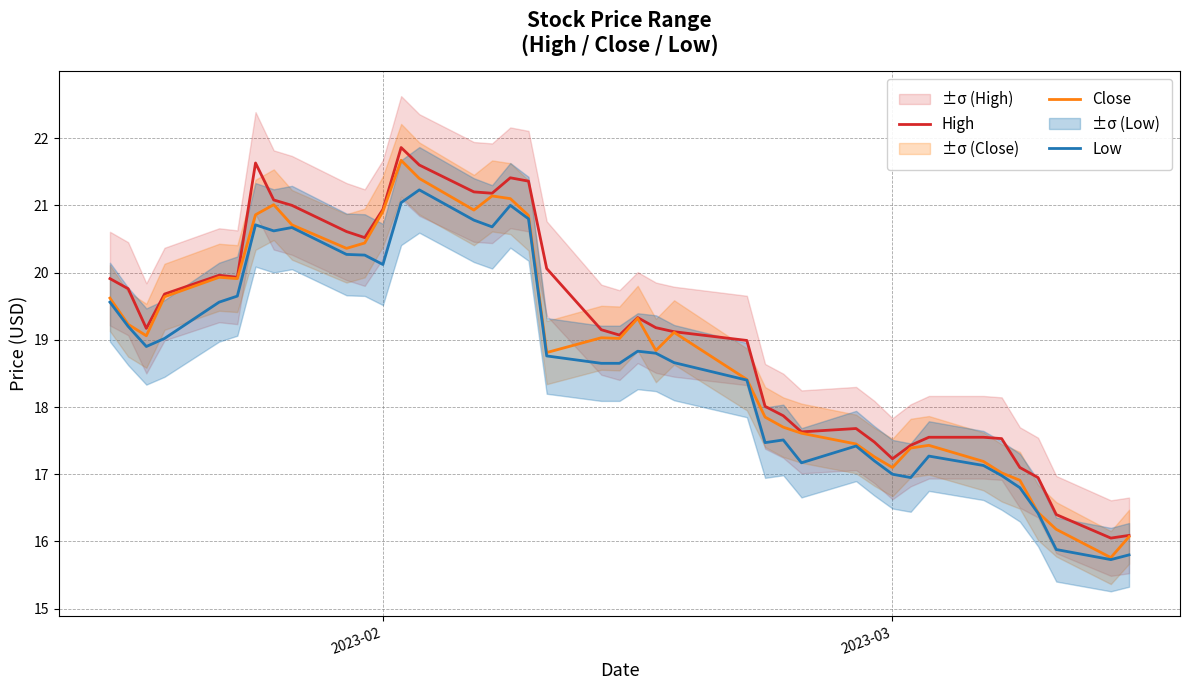

True or false: Low and High cross at least once.

False